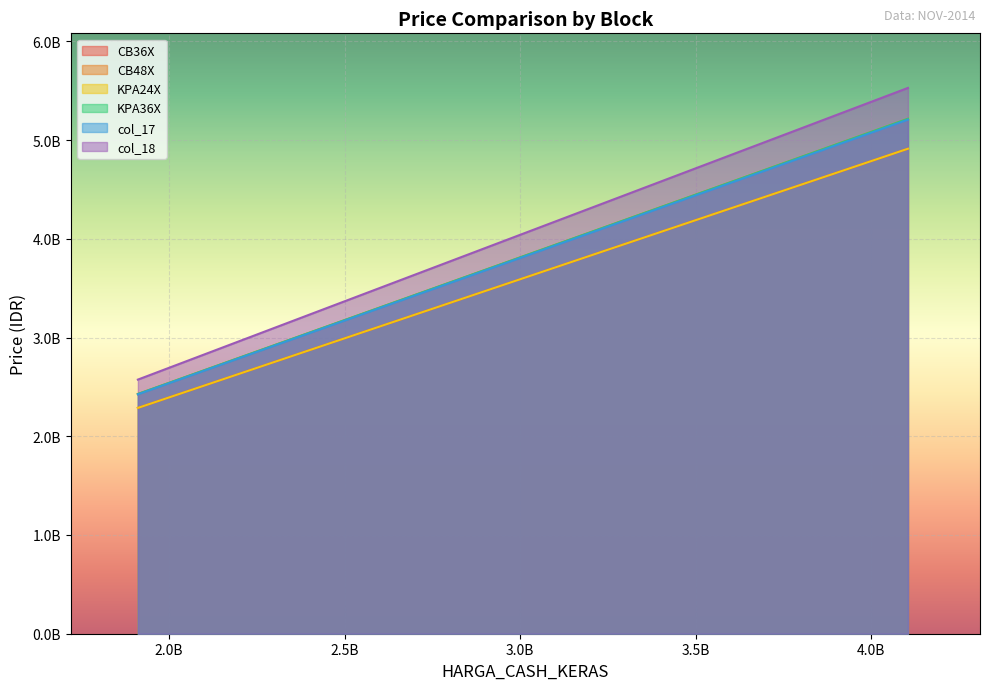

What is the sum of all KPA24X values?

30198294000